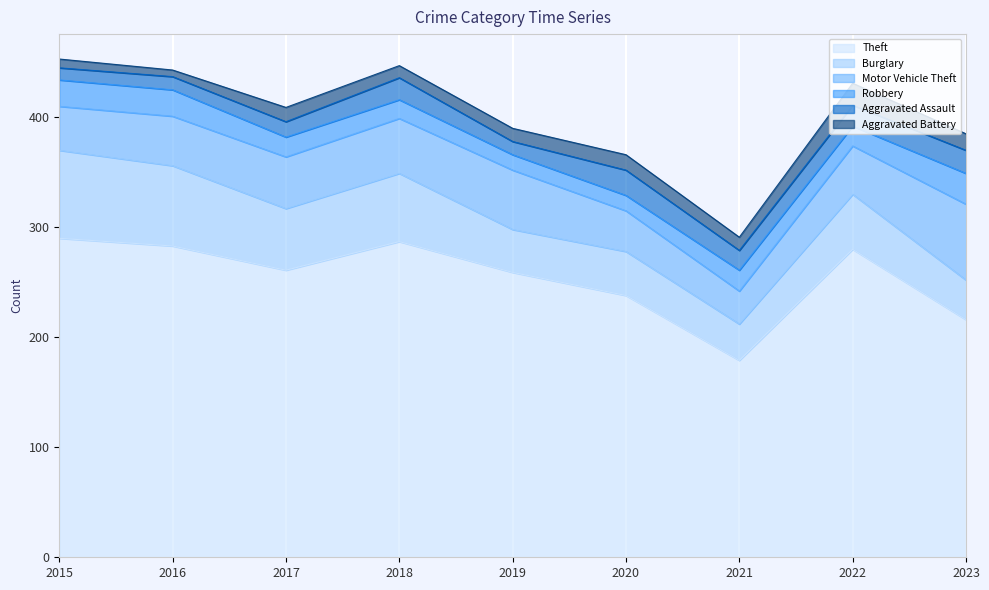

What is the sum of all Aggravated Assault values?

150